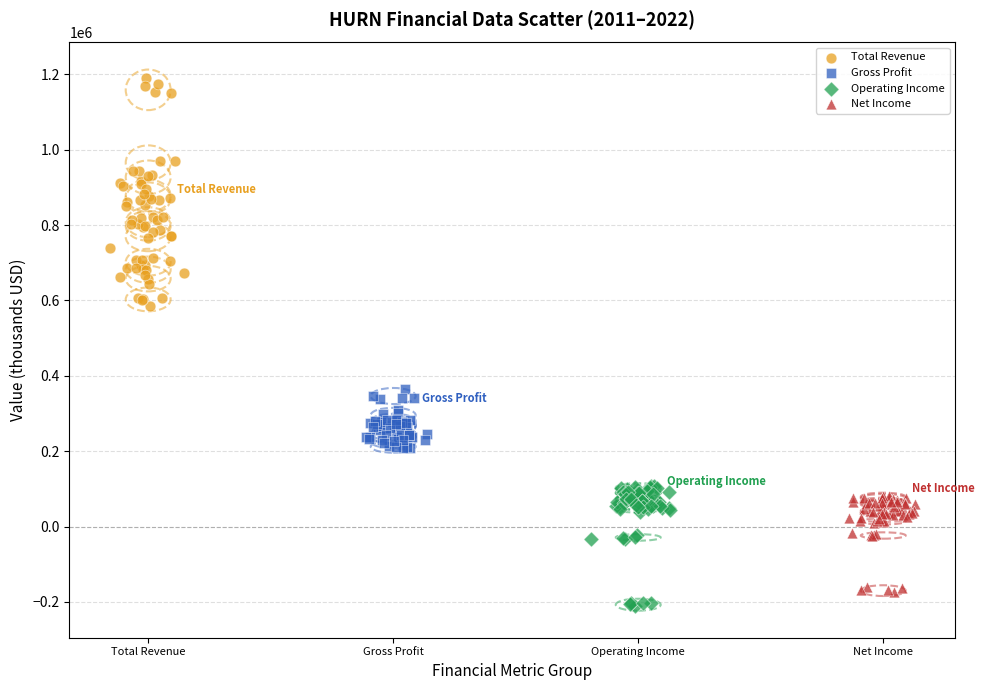

Which series contains the lowest Y value?

Operating Income